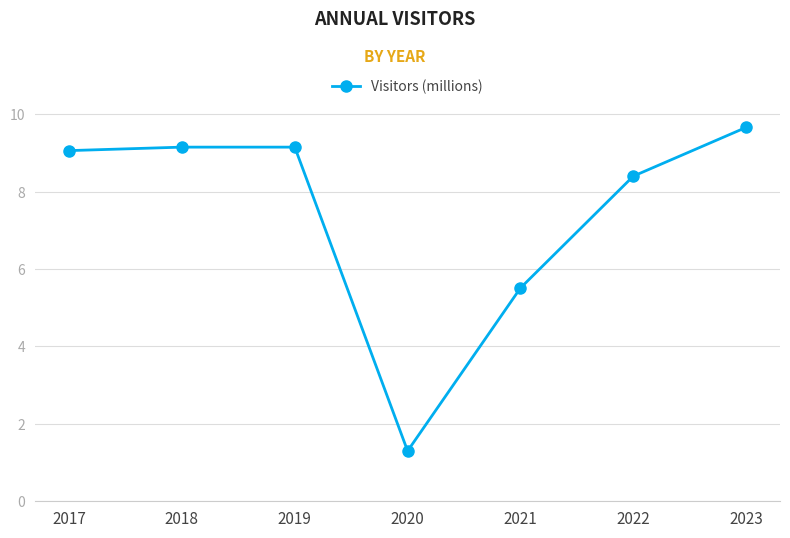

What is the minimum value shown in the chart?

1.3